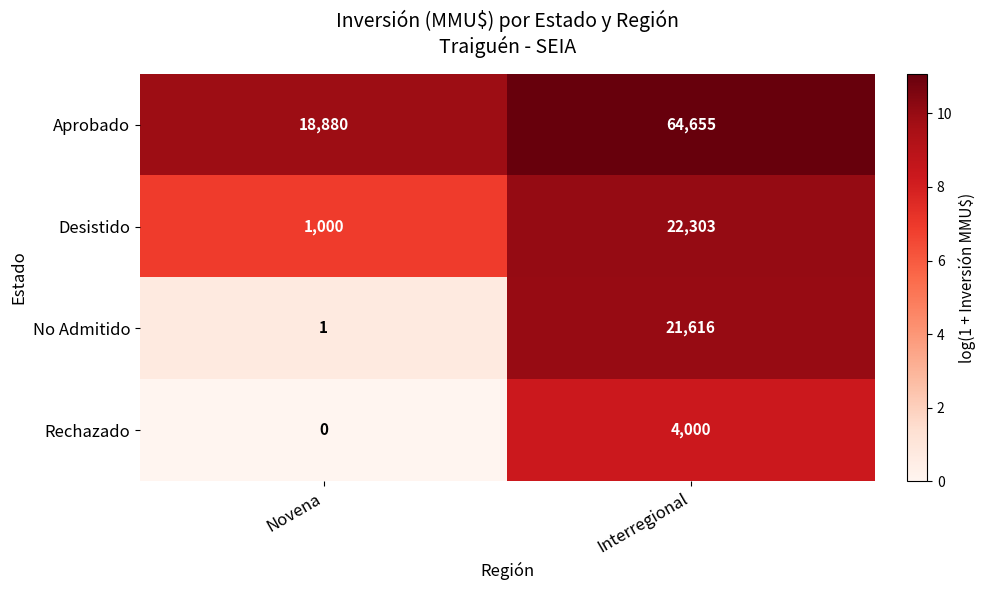

True or false: Aprobado has a value of 6594 at Novena.

False